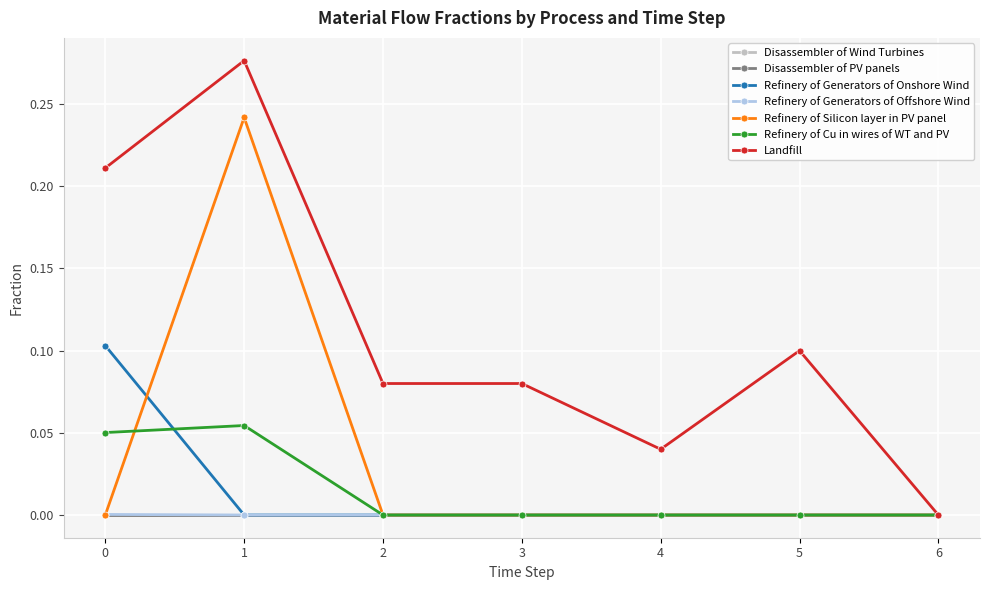

Does the chart have visible grid lines?

Yes